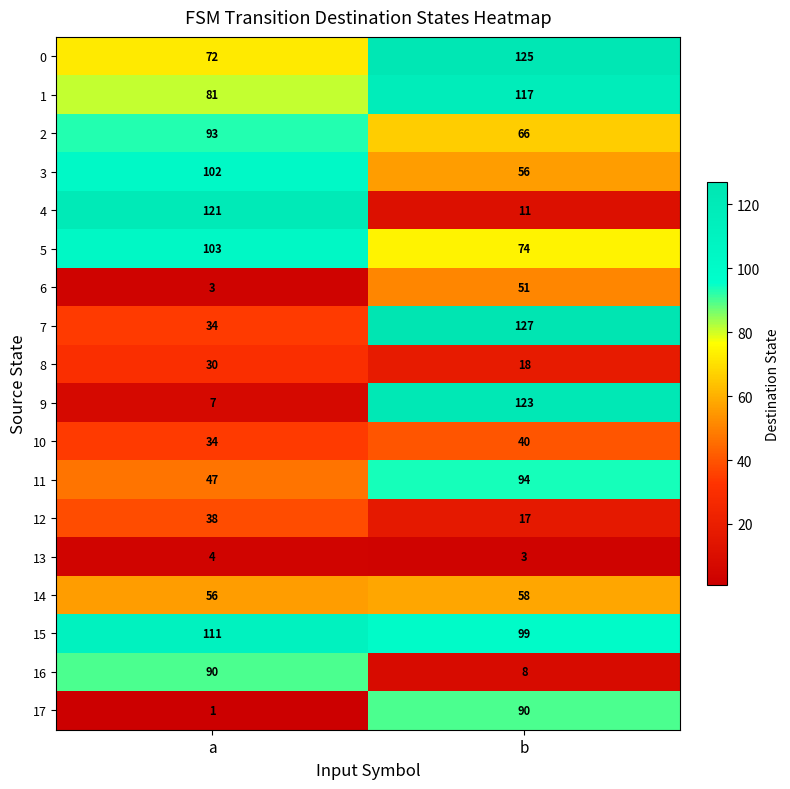

Count the number of categories in the chart.

2